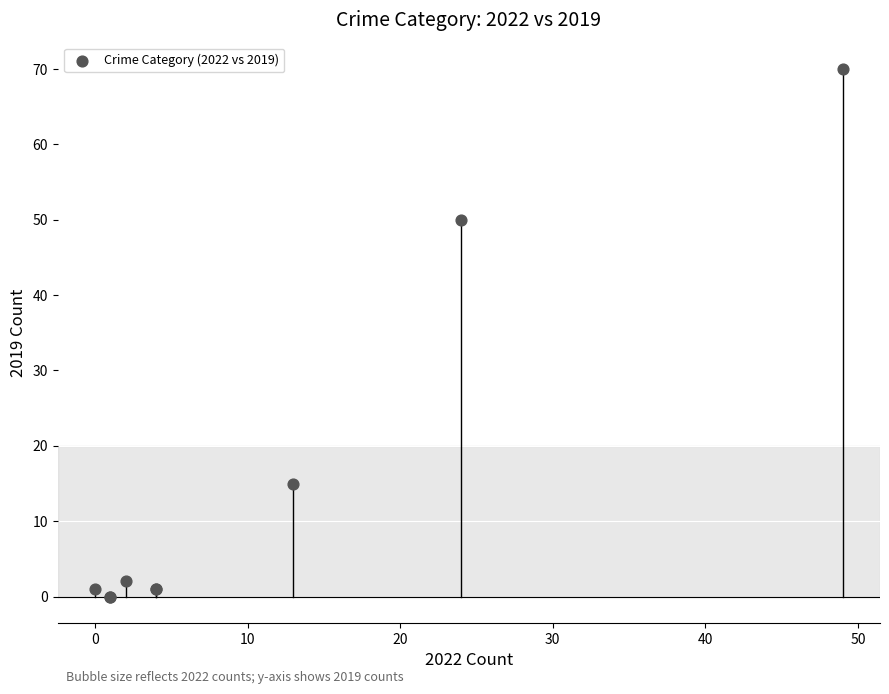

What Y value in the scatter plot is closest to 35?

50